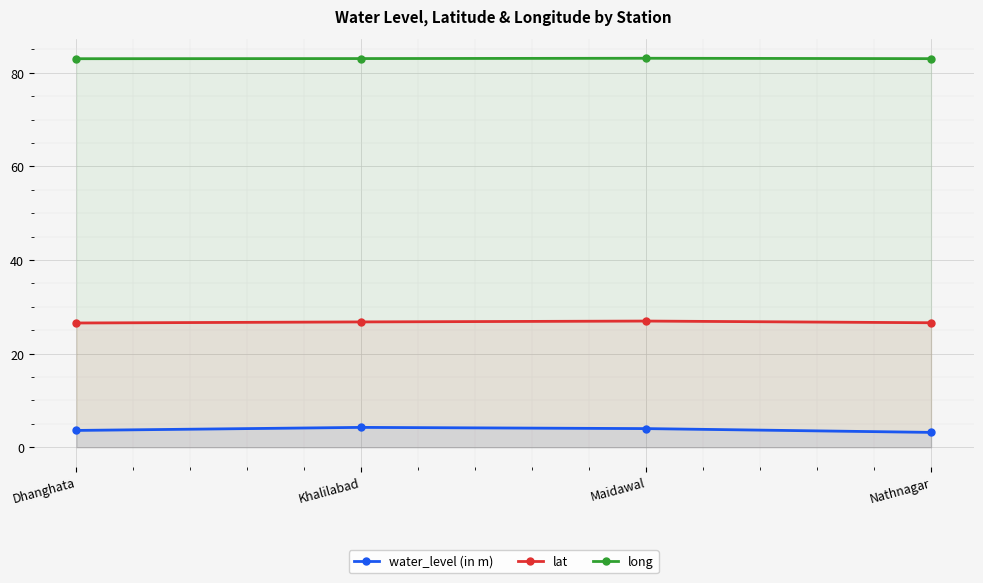

True or false: long and water_level (in m) cross at least once.

False